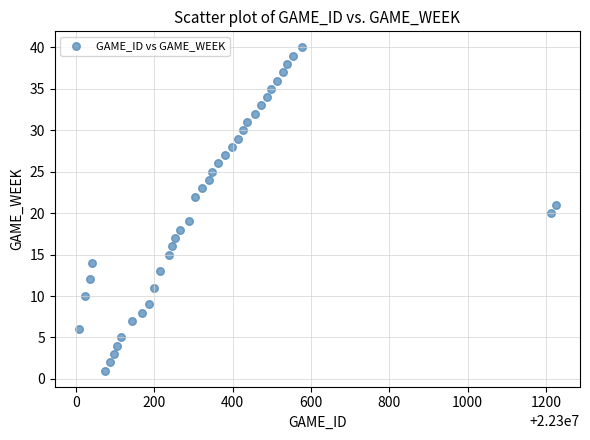

What is the range of X values (max minus min)?

1219